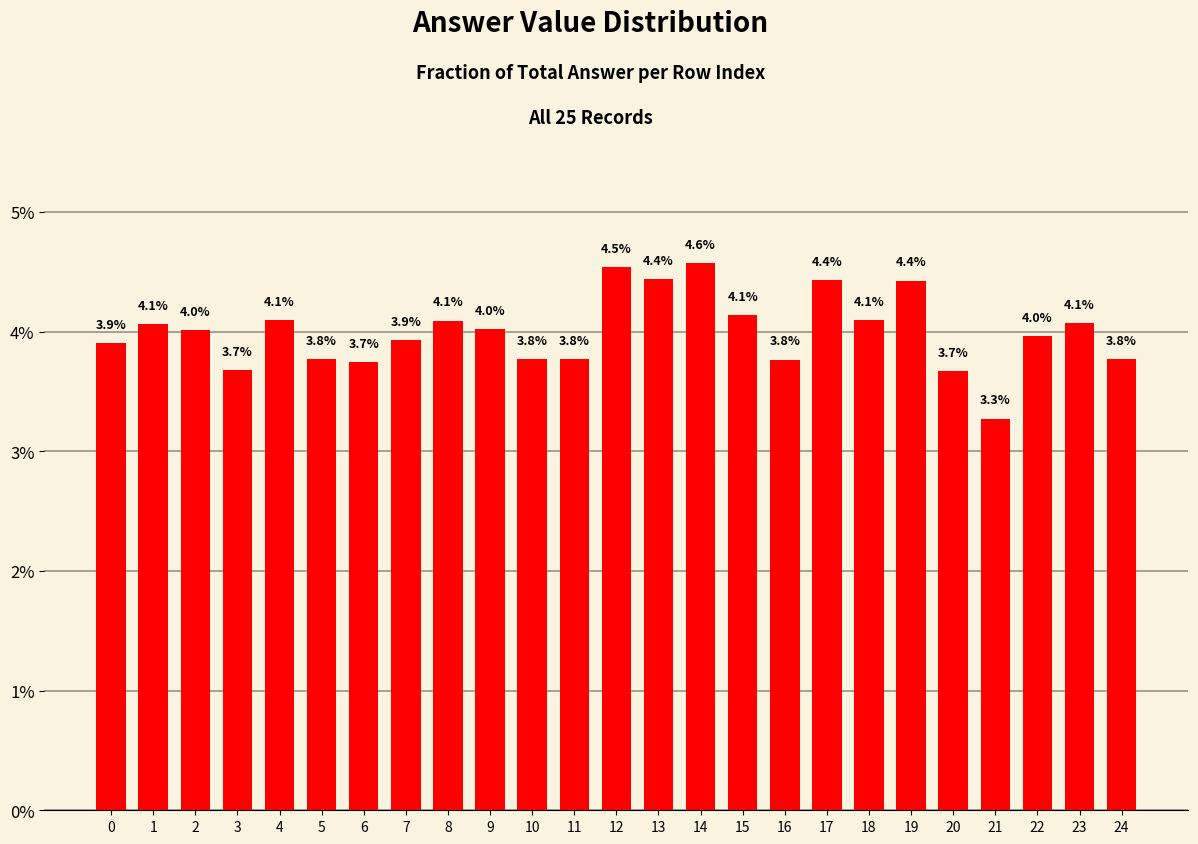

Does the chart contain any negative values?

No